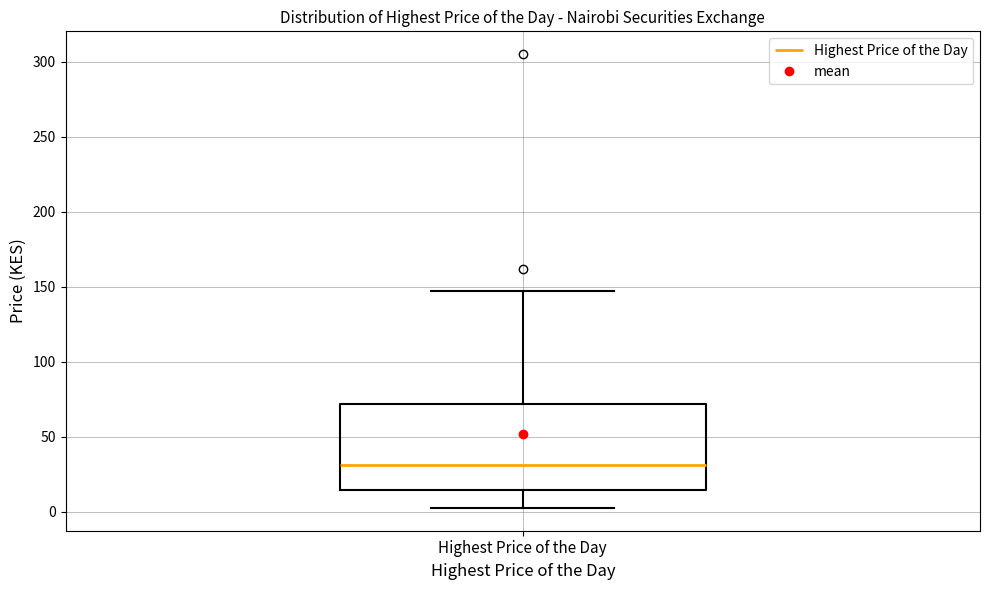

Where is the lower edge of the box for Highest Price of the Day on the y-axis? The values are not printed on the chart, so give them approximately, as read against the axis.

15